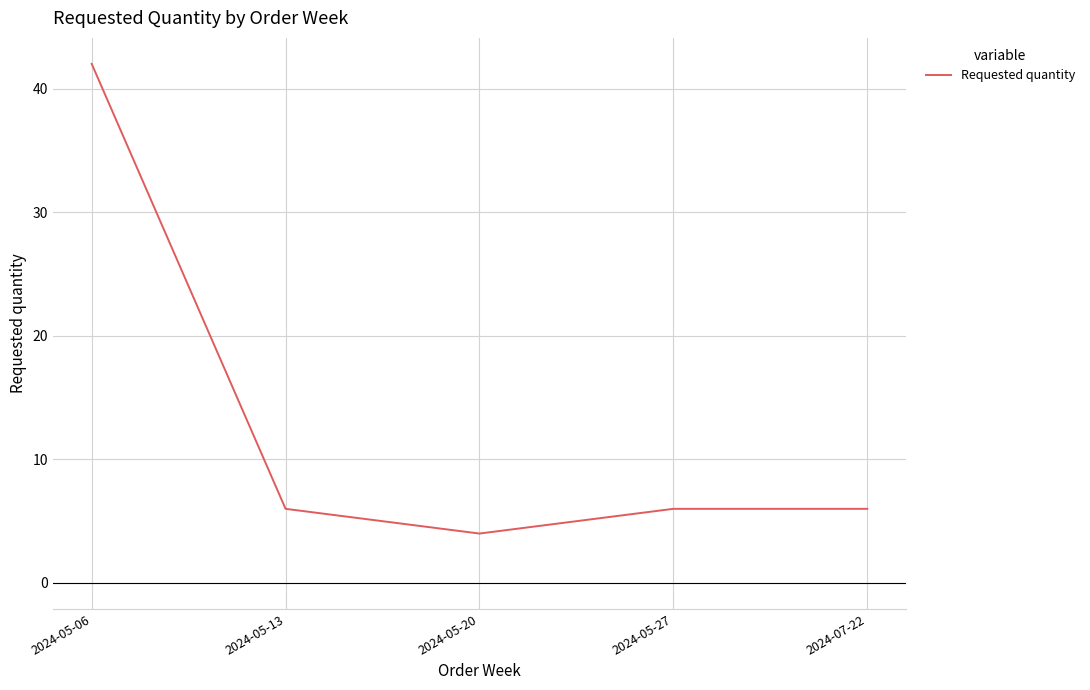

What is the difference between the second highest and minimum values?

2